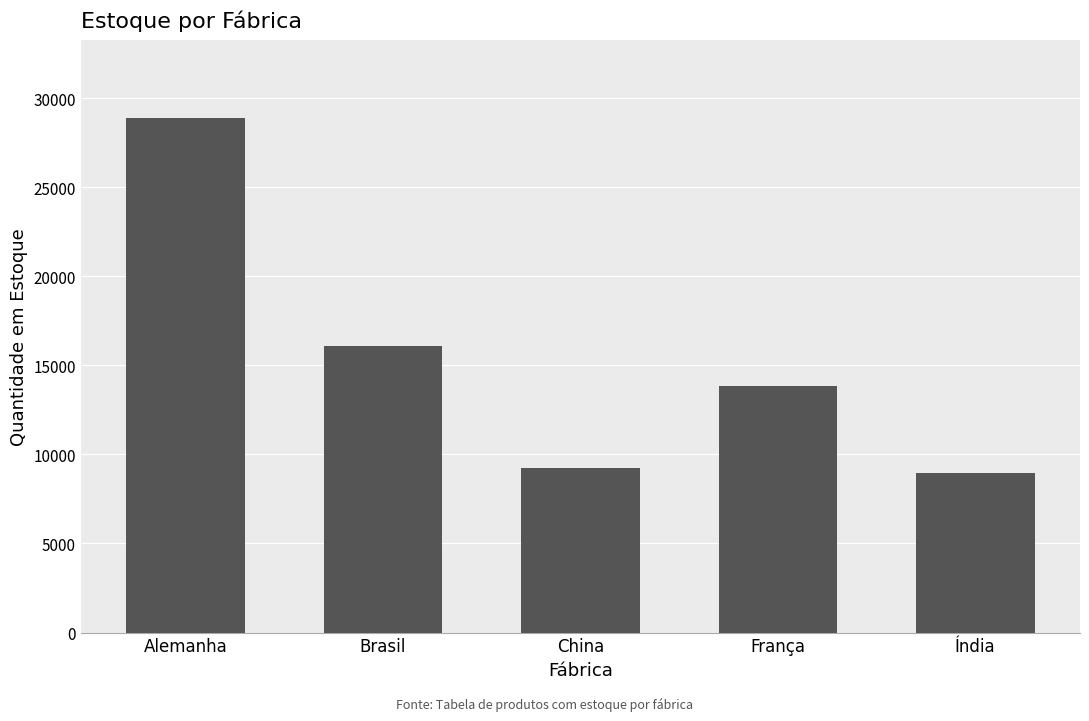

Count the number of categories in the chart.

5